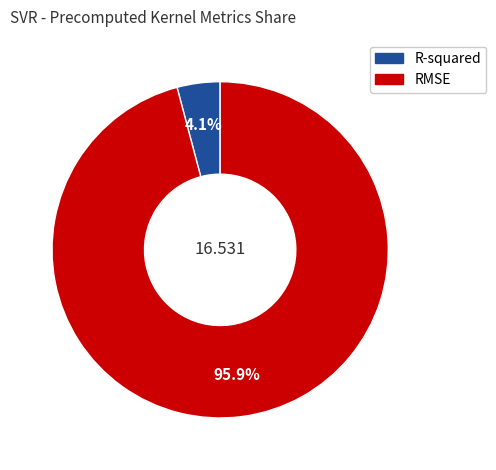

To the nearest percent, what portion does R-squared represent?

4%